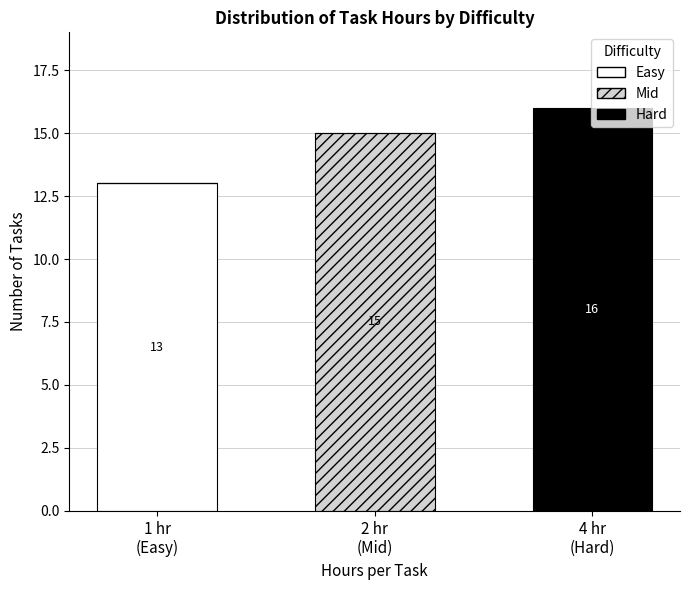

What is the sum of all Easy values?

13